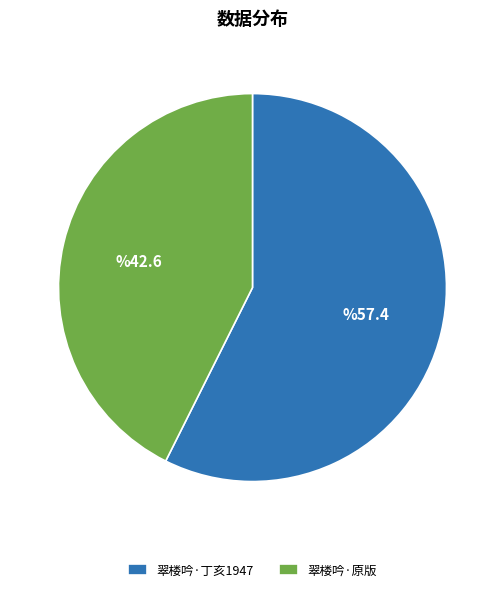

Rank the categories by value from highest to lowest.

翠楼吟·丁亥1947, 翠楼吟·原版